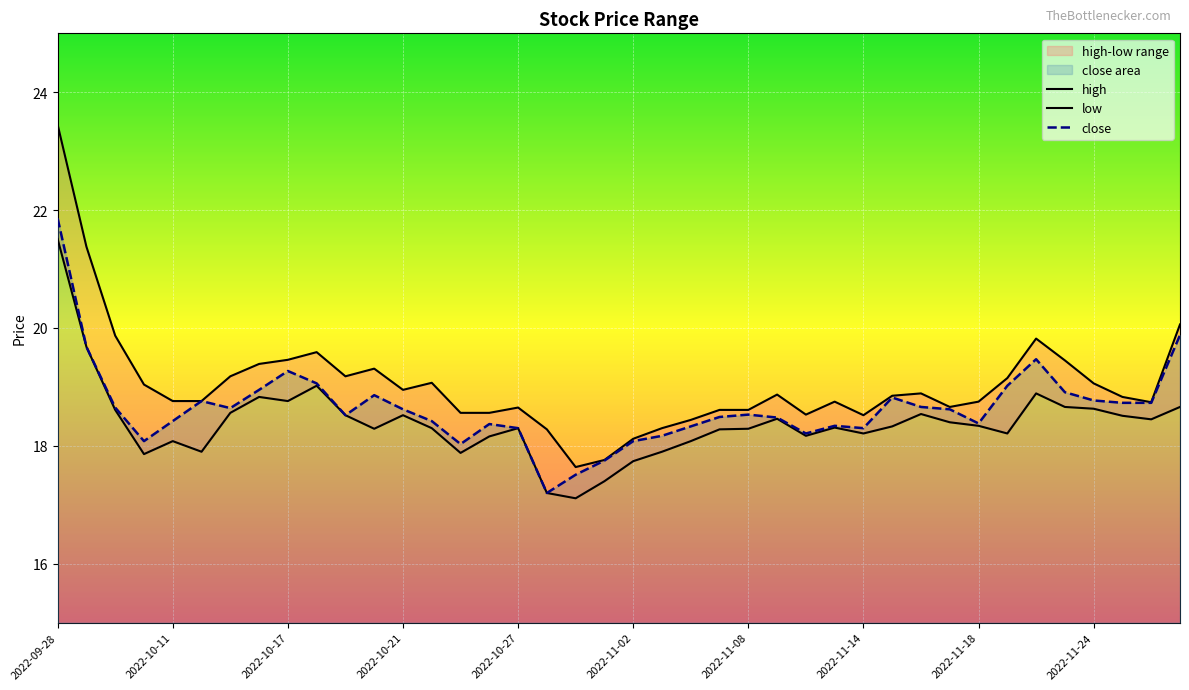

What is the value of the close point at the 16th from the left?

18.4